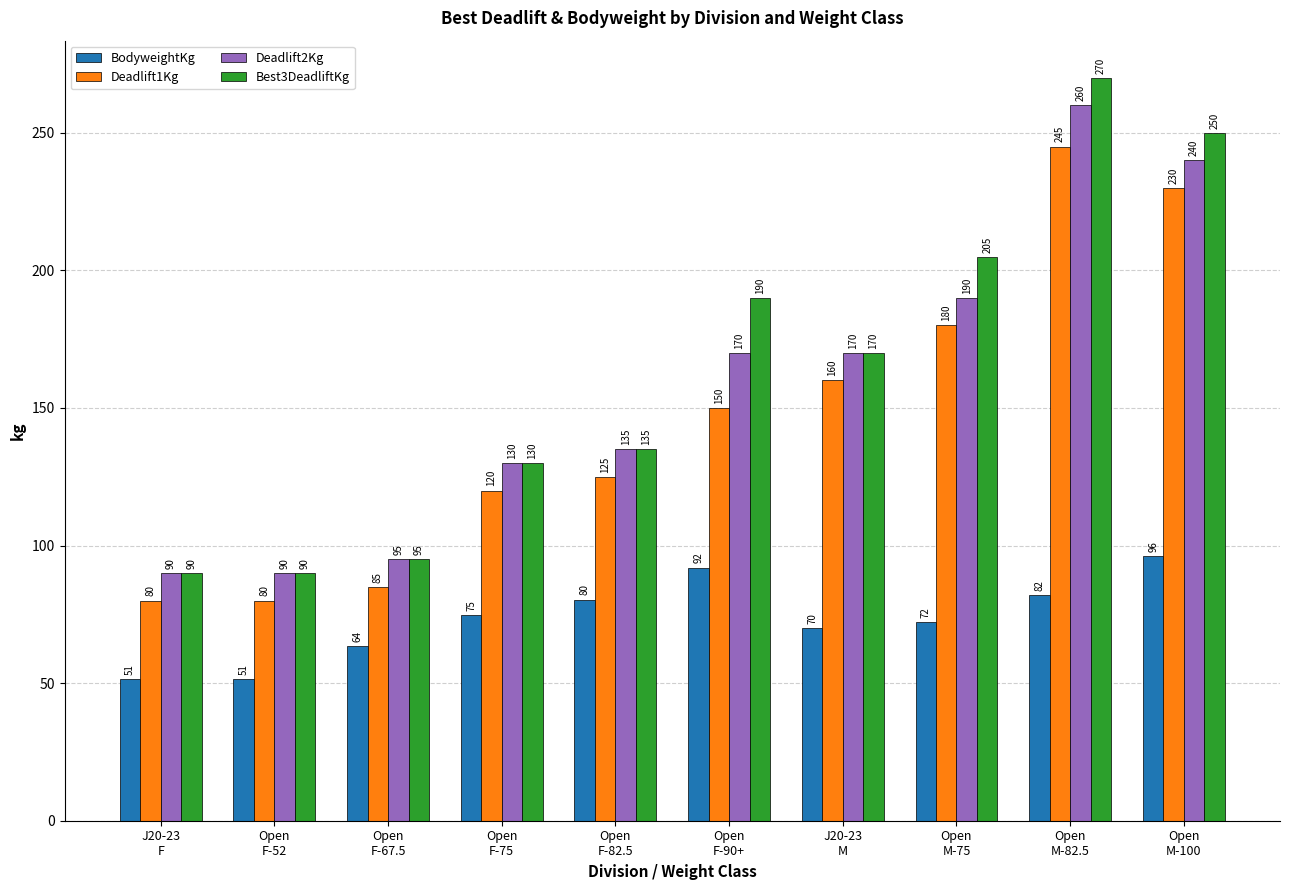

At how many categories does at least one series exceed 82?

10